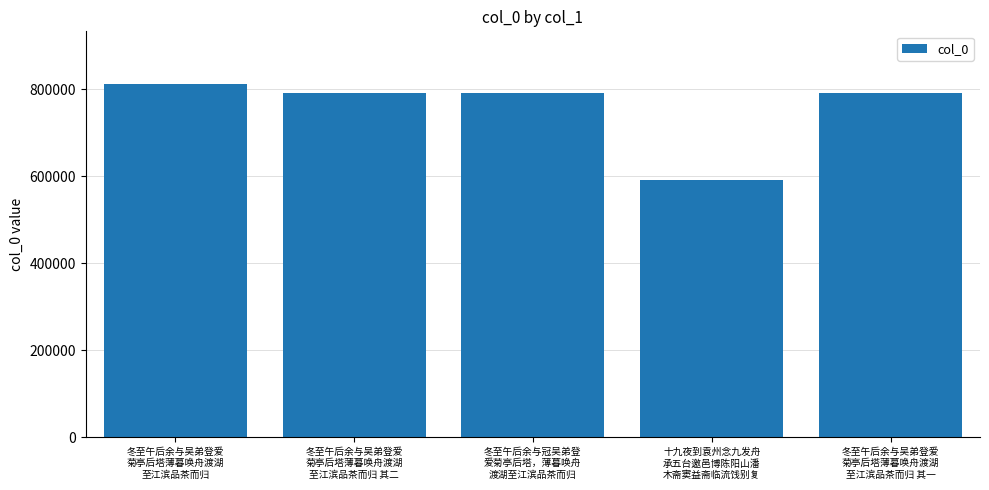

What position from the right is 冬至午后余与冠吴弟登
爱菊亭后塔，薄暮唤舟
渡湖至江滨品茶而归?

3